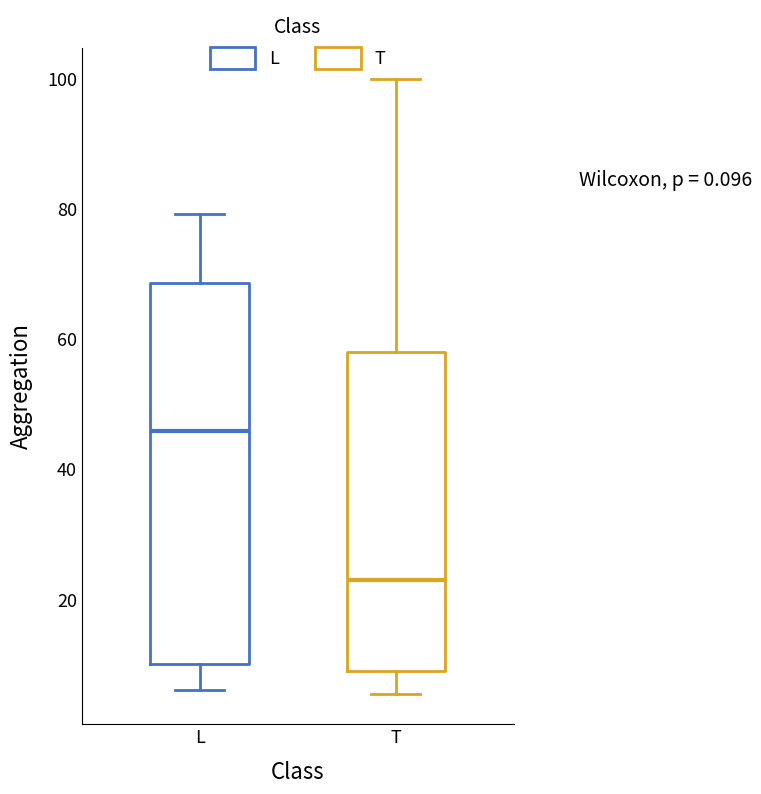

Which box's median line is the lowest?

T